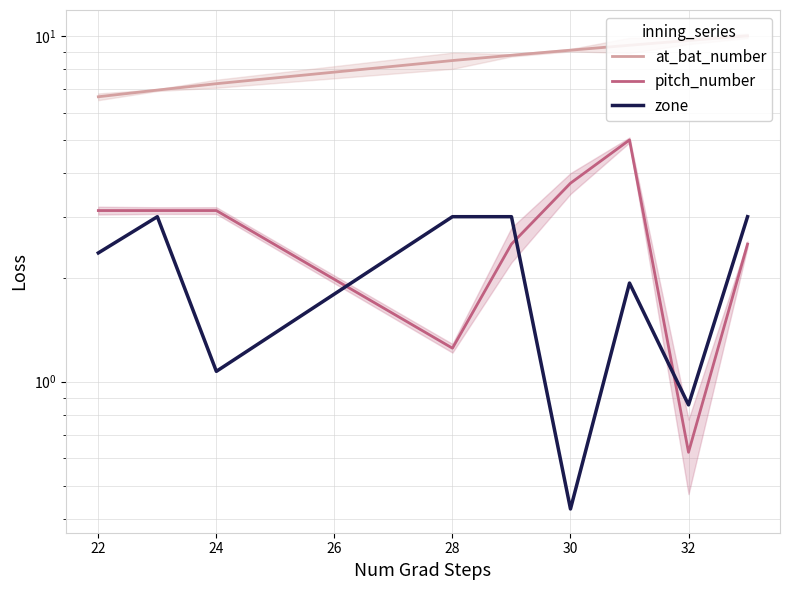

At which label is zone closest to 1?

24